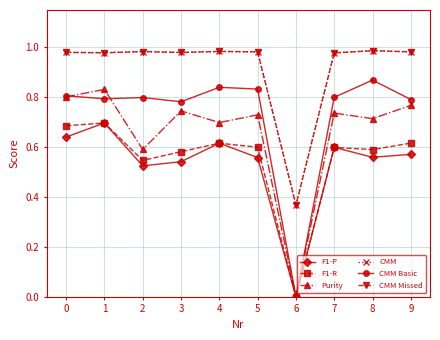

Is this an area chart (filled region under the line)?

No